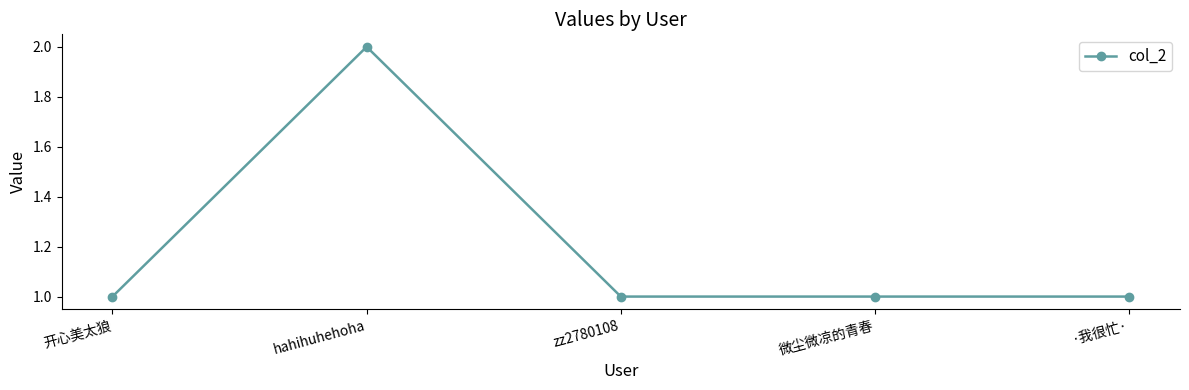

At which category does the data reach its first local peak?

hahihuhehoha